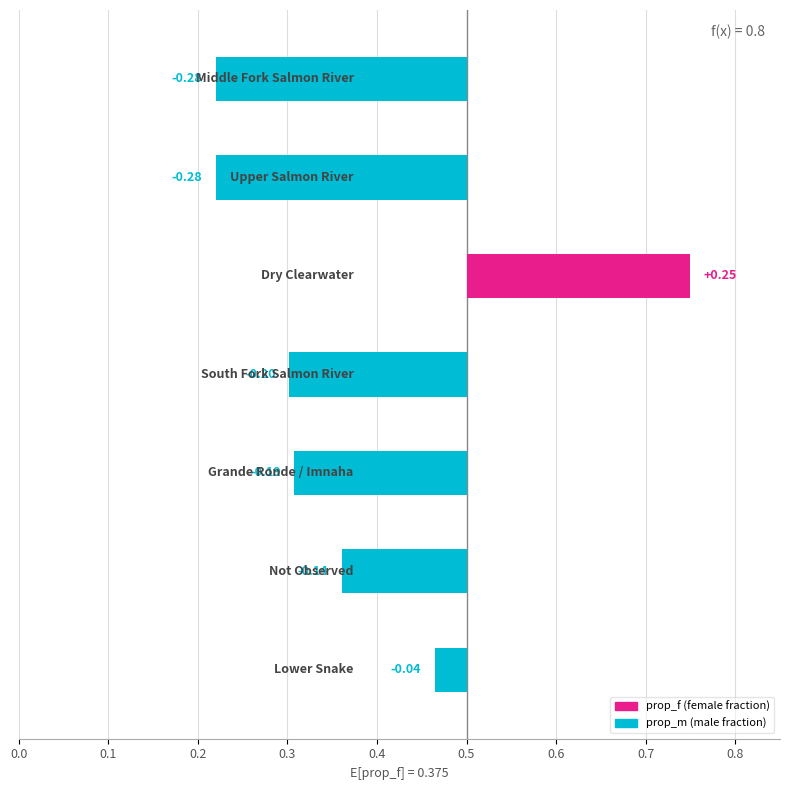

What is the average value of the prop_f series?

0.4